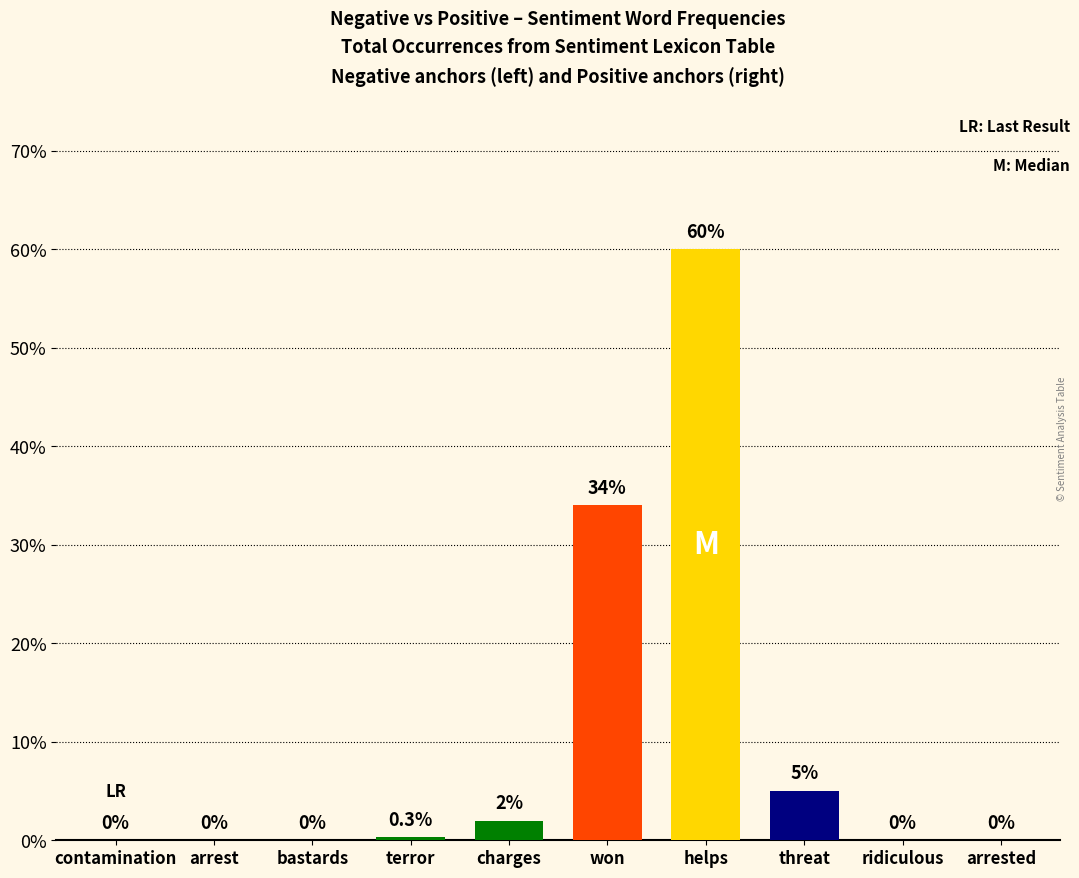

Is it true that the value at won is 34.0?

True